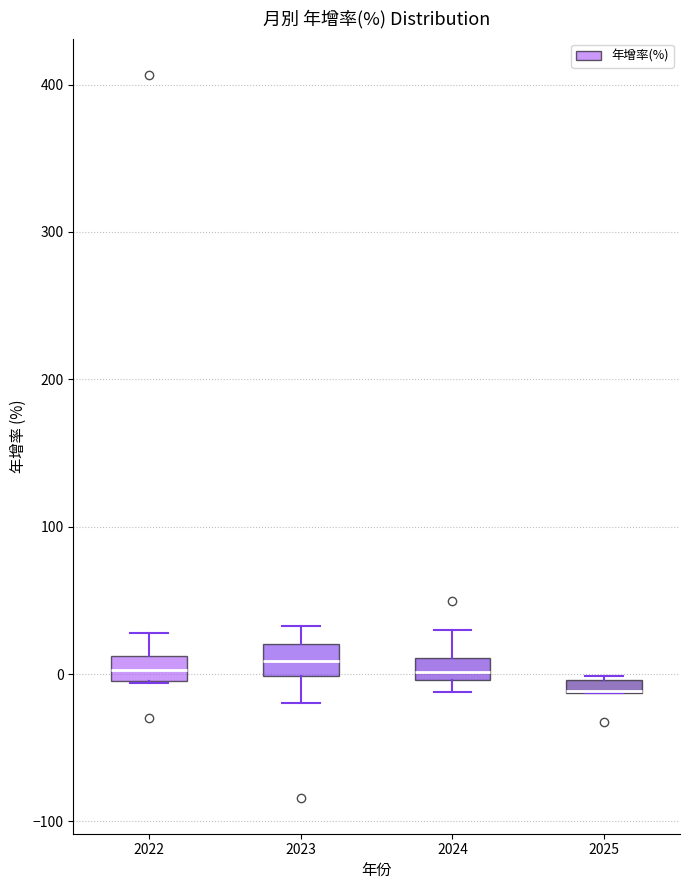

Where is the upper edge of the box at x = 2023 on the y-axis? The values are not printed on the chart, so give them approximately, as read against the axis.

20